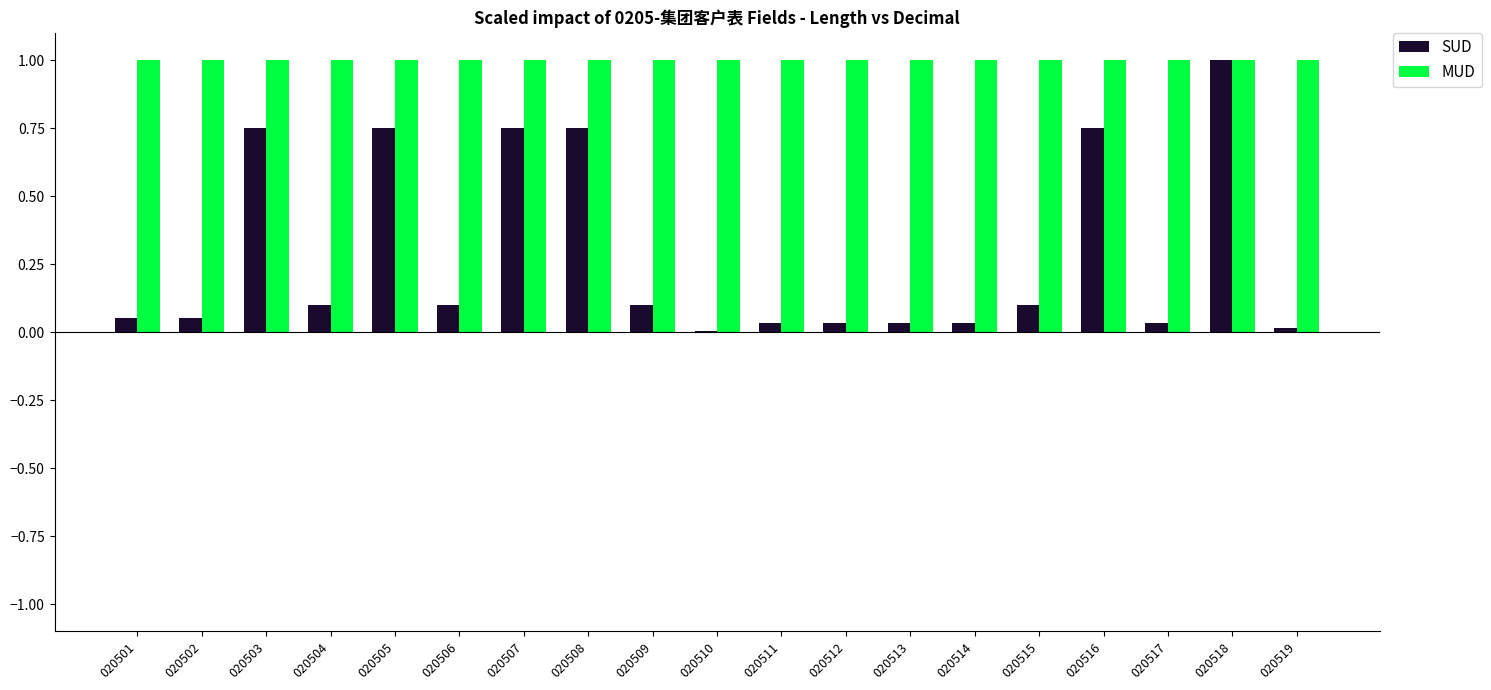

What are all the series names shown in the legend?

SUD, MUD